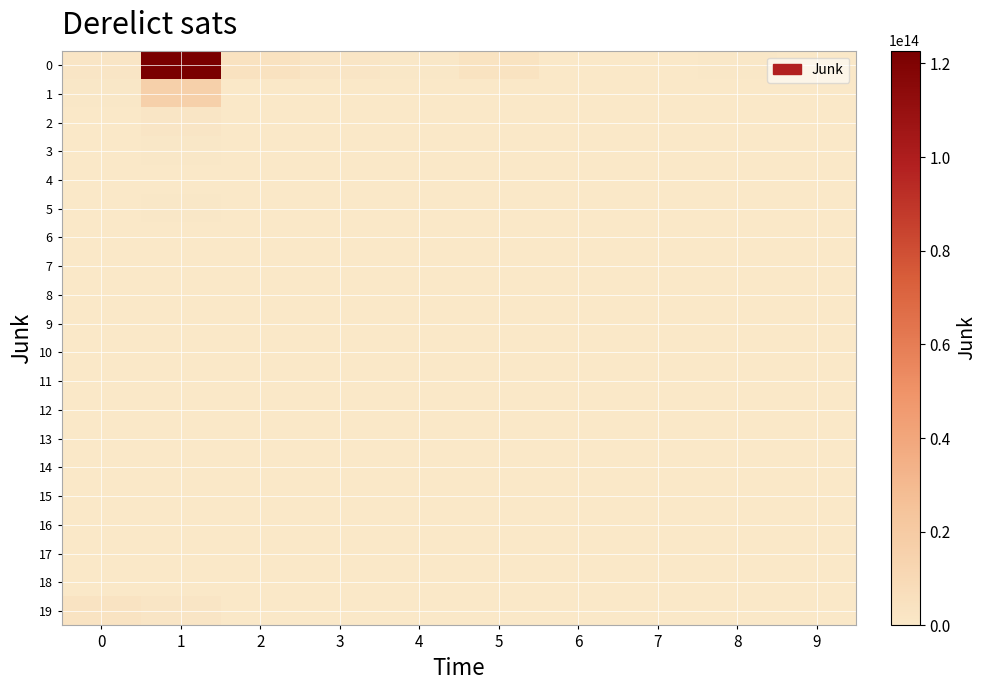

List the series in order of their peak value, lowest first.

16, 18, 14, 10, 13, 11, 15, 12, 17, 9, 6, 8, 7, 4, 5, 3, 2, 19, 1, 0